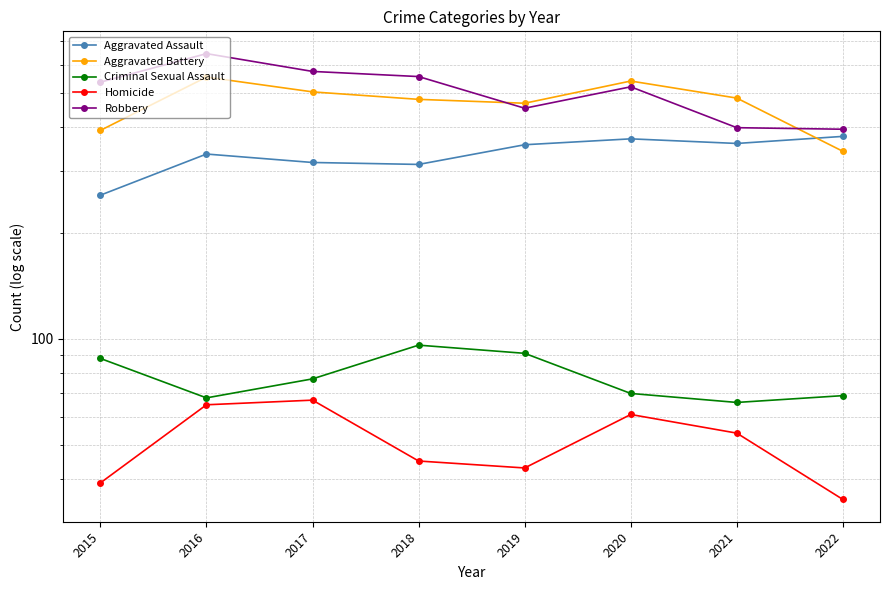

The Criminal Sexual Assault series shows 69 at 2022. True or false?

True